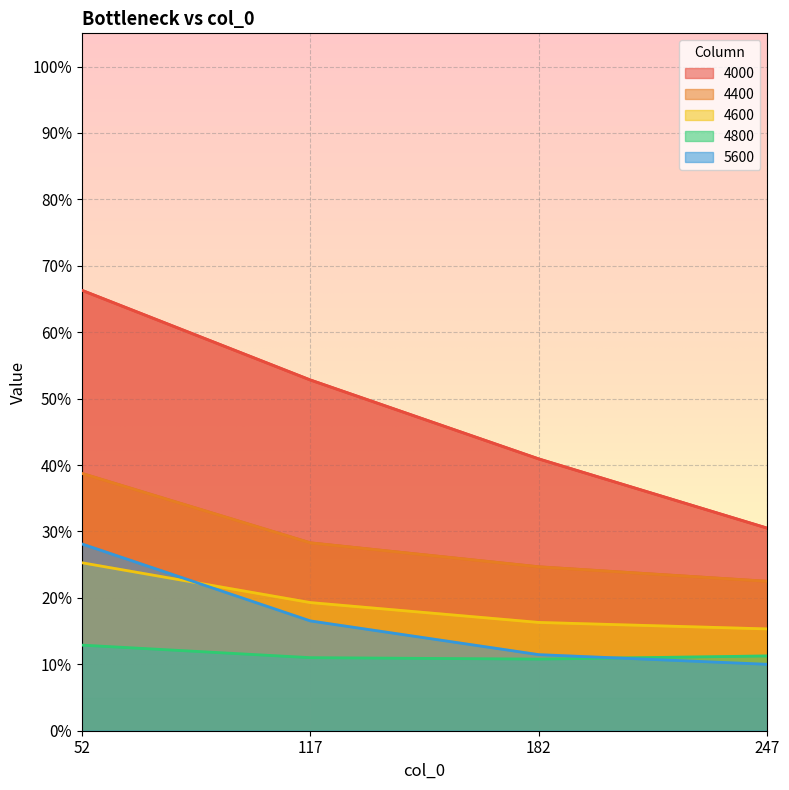

Which category has the highest value in the 4400 series?

52